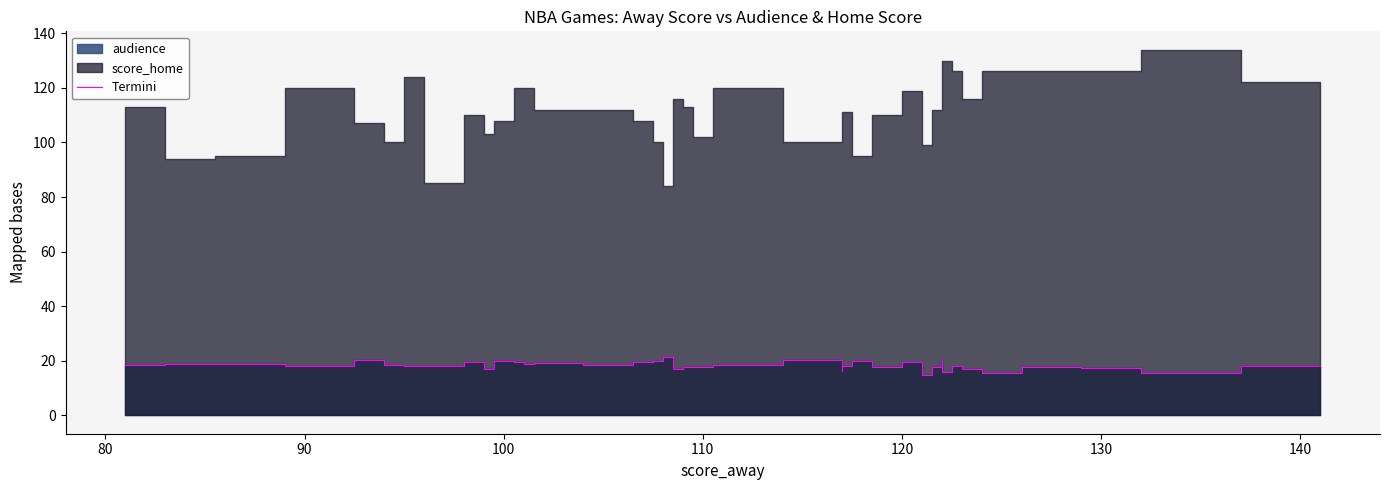

What is the difference between the maximum and minimum values?

6.6